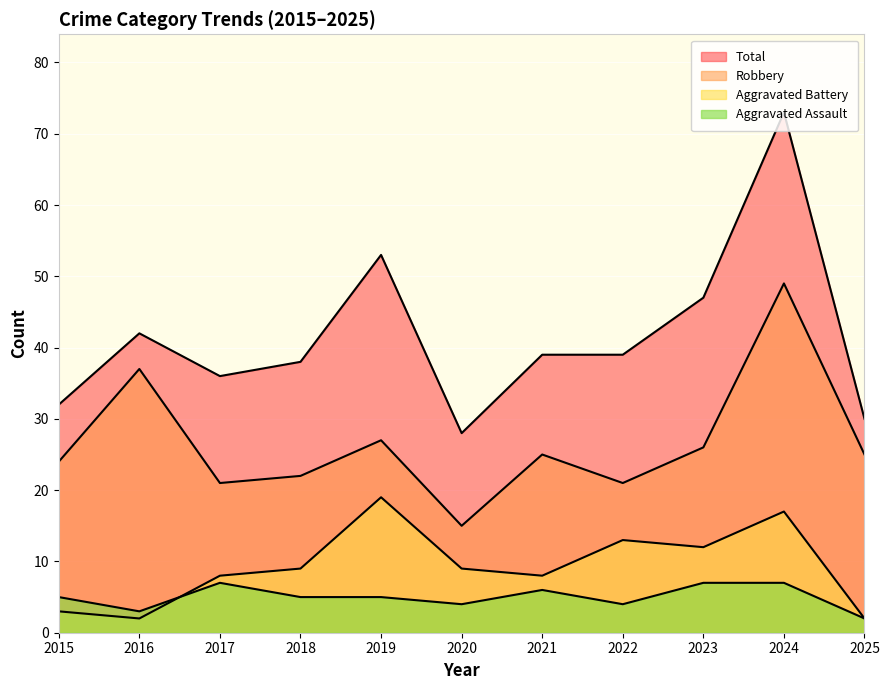

What is the average value of the Robbery series?

27